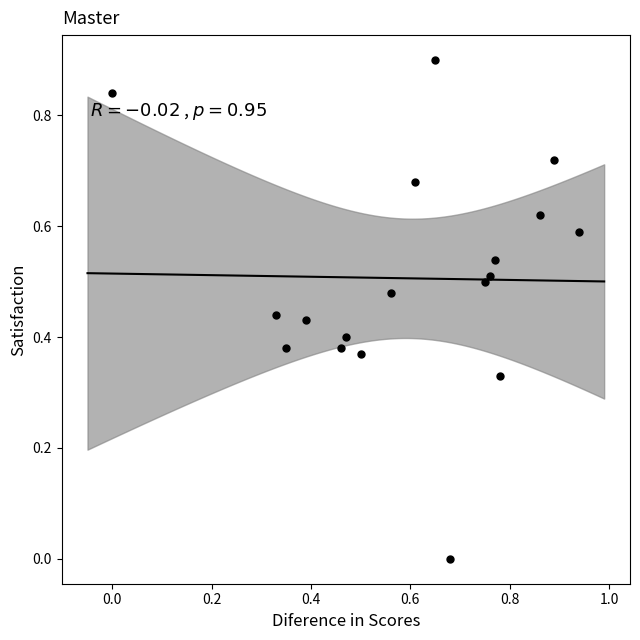

What is the range of Y values (max minus min)?

0.9